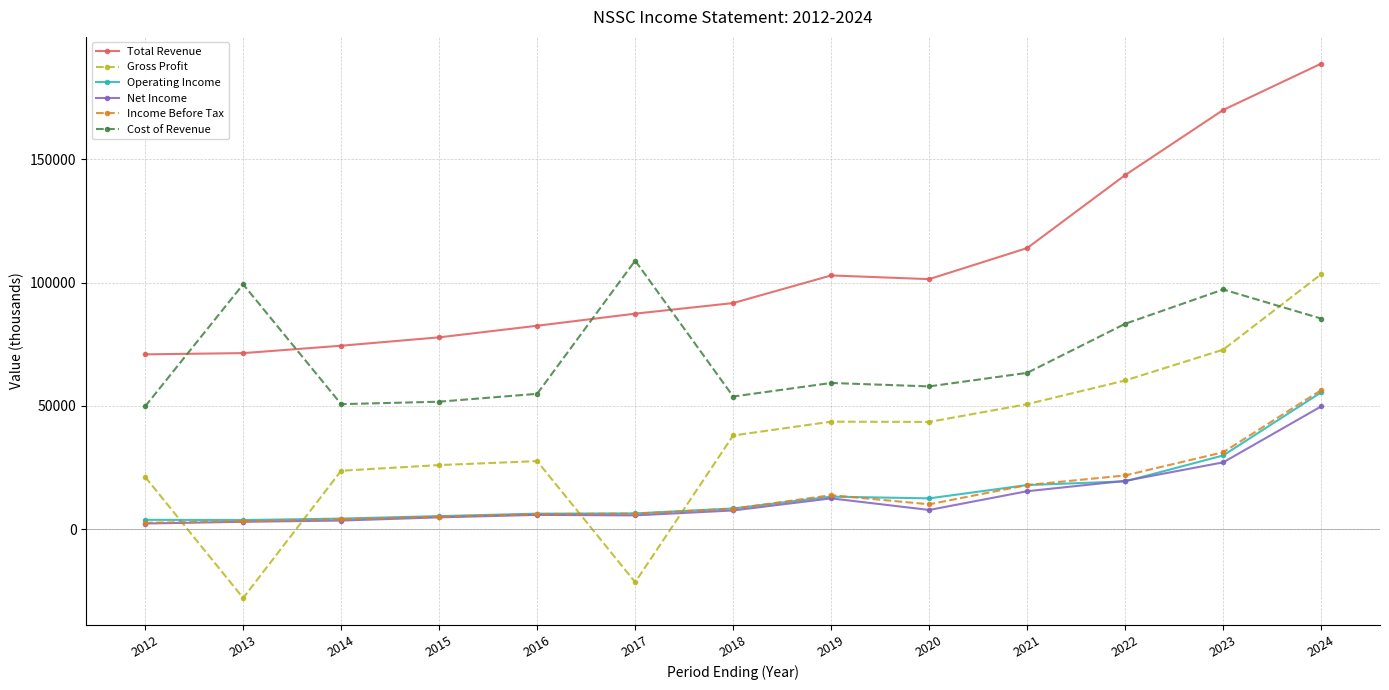

What is the sum of all Gross Profit values?

461400